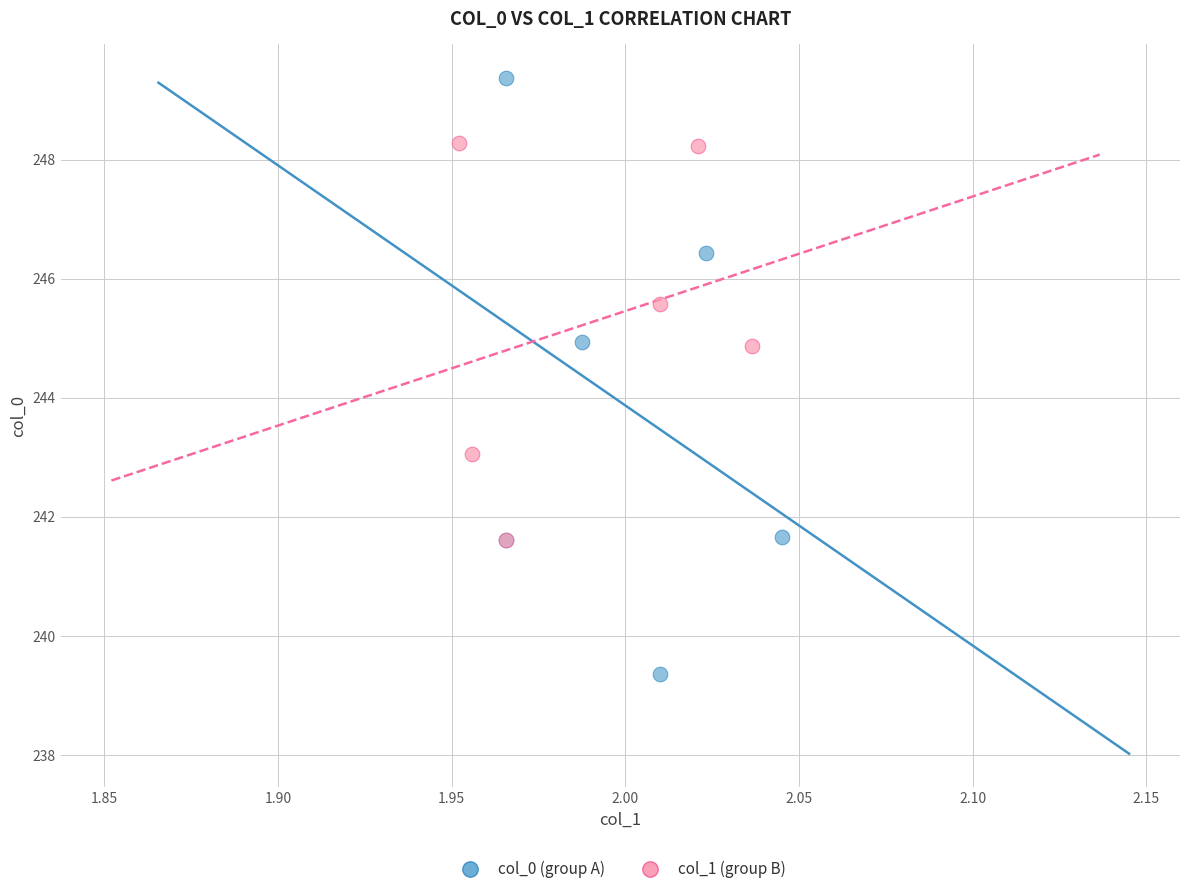

Which series has the largest Y range (max minus min)?

col_0 (group A)